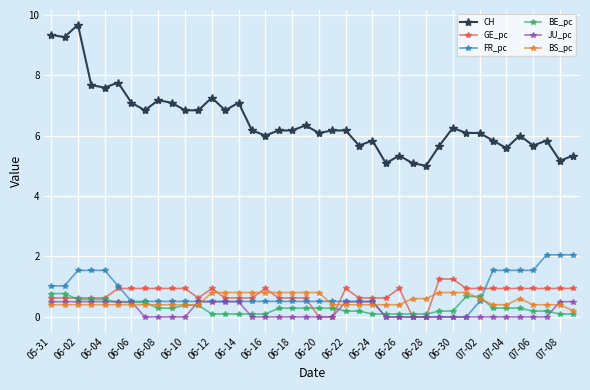

Is this an area chart (filled region under the line)?

No